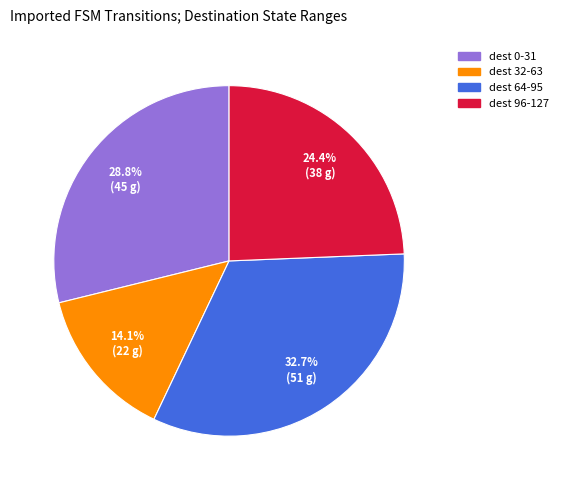

How many segments does this pie chart have?

4